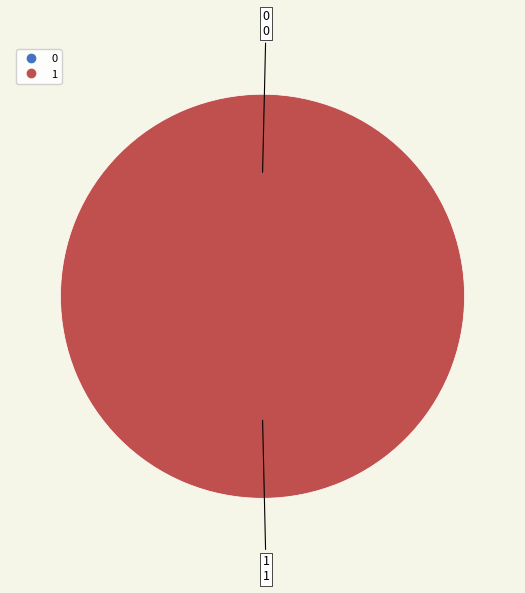

The 0 slice represents 0% of the pie. True or false?

True